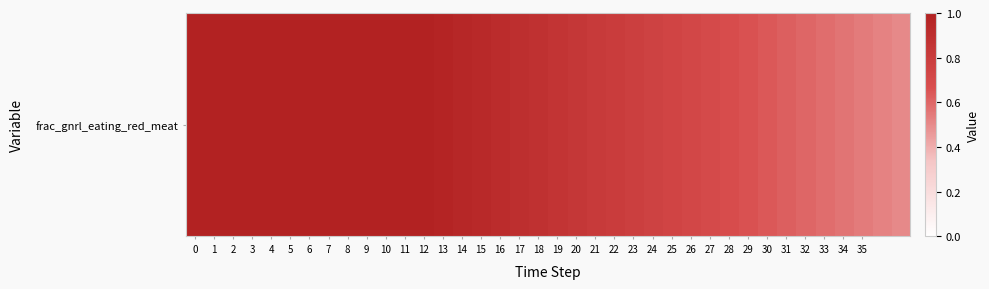

List the labels in order of value, smallest first.

37, 36, 35, 34, 33, 32, 31, 30, 29, 28, 27, 26, 25, 24, 23, 22, 21, 20, 19, 18, 17, 16, 15, 14, 13, 0, 1, 2, 3, 4, 5, 6, 7, 8, 9, 10, 11, 12